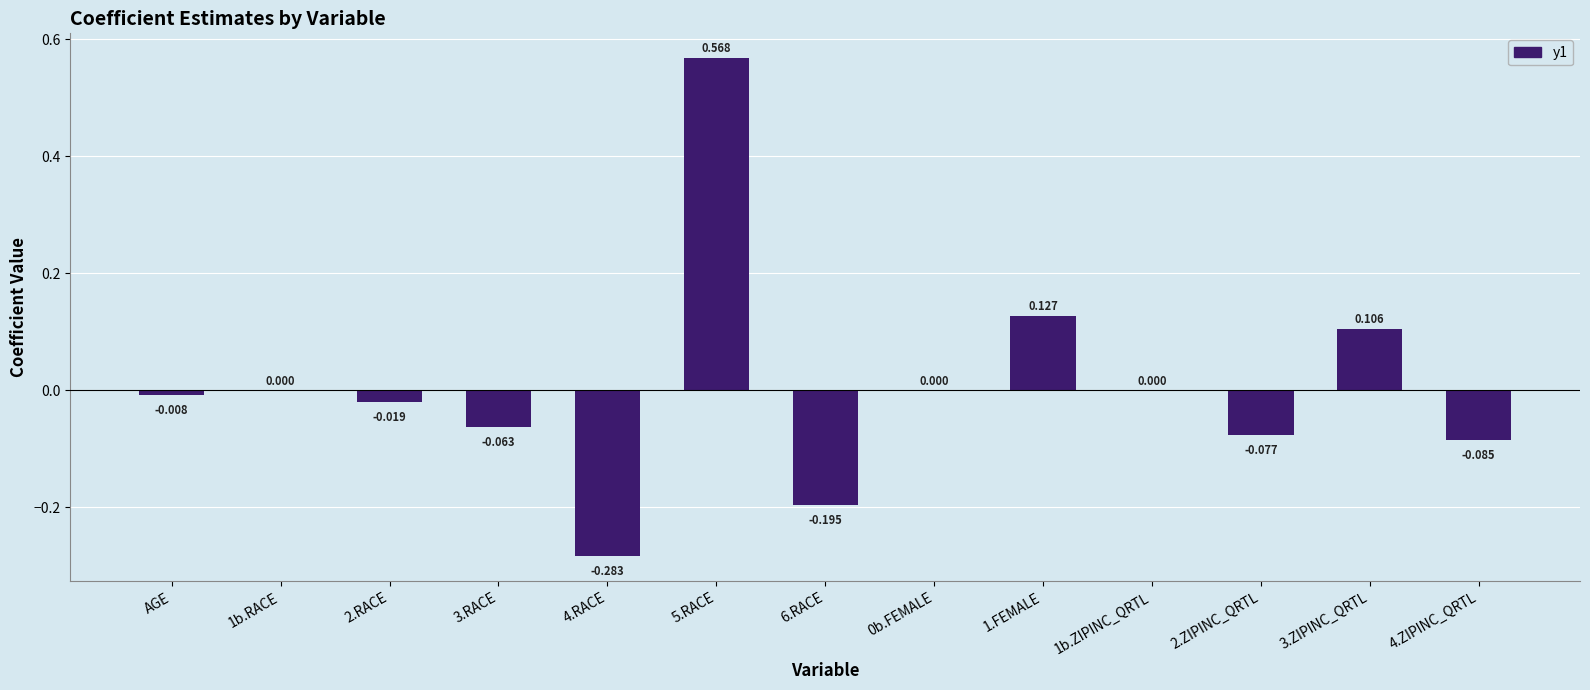

Reading left to right, transcribe all the data shown in this chart.

-0.0	0.0	-0.0	-0.1	-0.3	0.6	-0.2	0.0	0.1	0.0	-0.1	0.1	-0.1